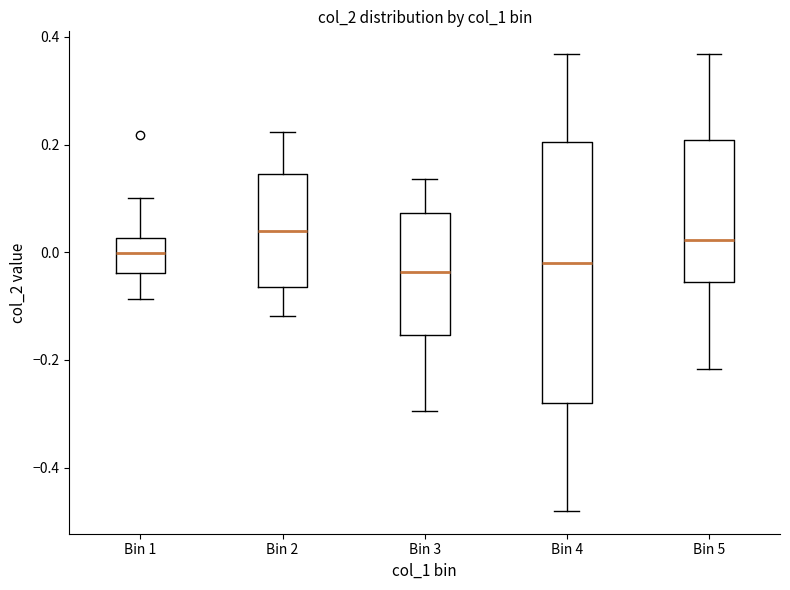

Where is the lower edge of the box for Bin 4 on the y-axis? The values are not printed on the chart, so give them approximately, as read against the axis.

-0.28